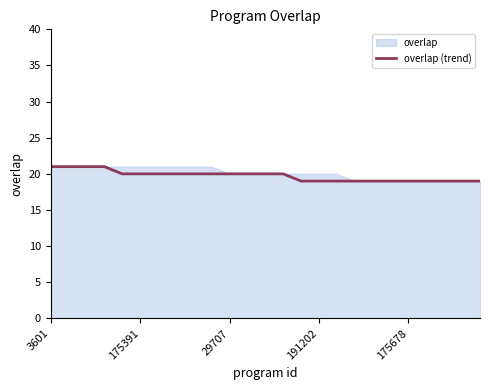

How many values are below 20?

11